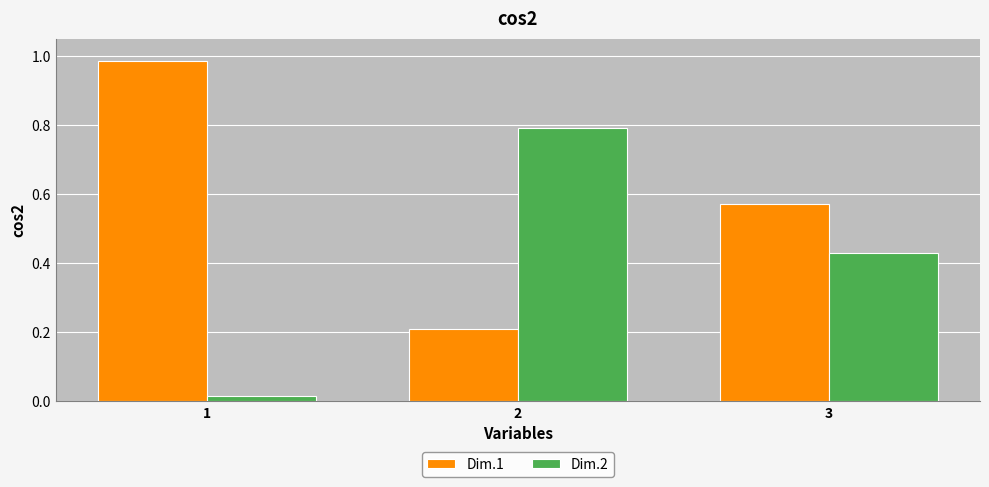

Is the value of Dim.1 at 3 greater than the value of Dim.2 at 1?

Yes